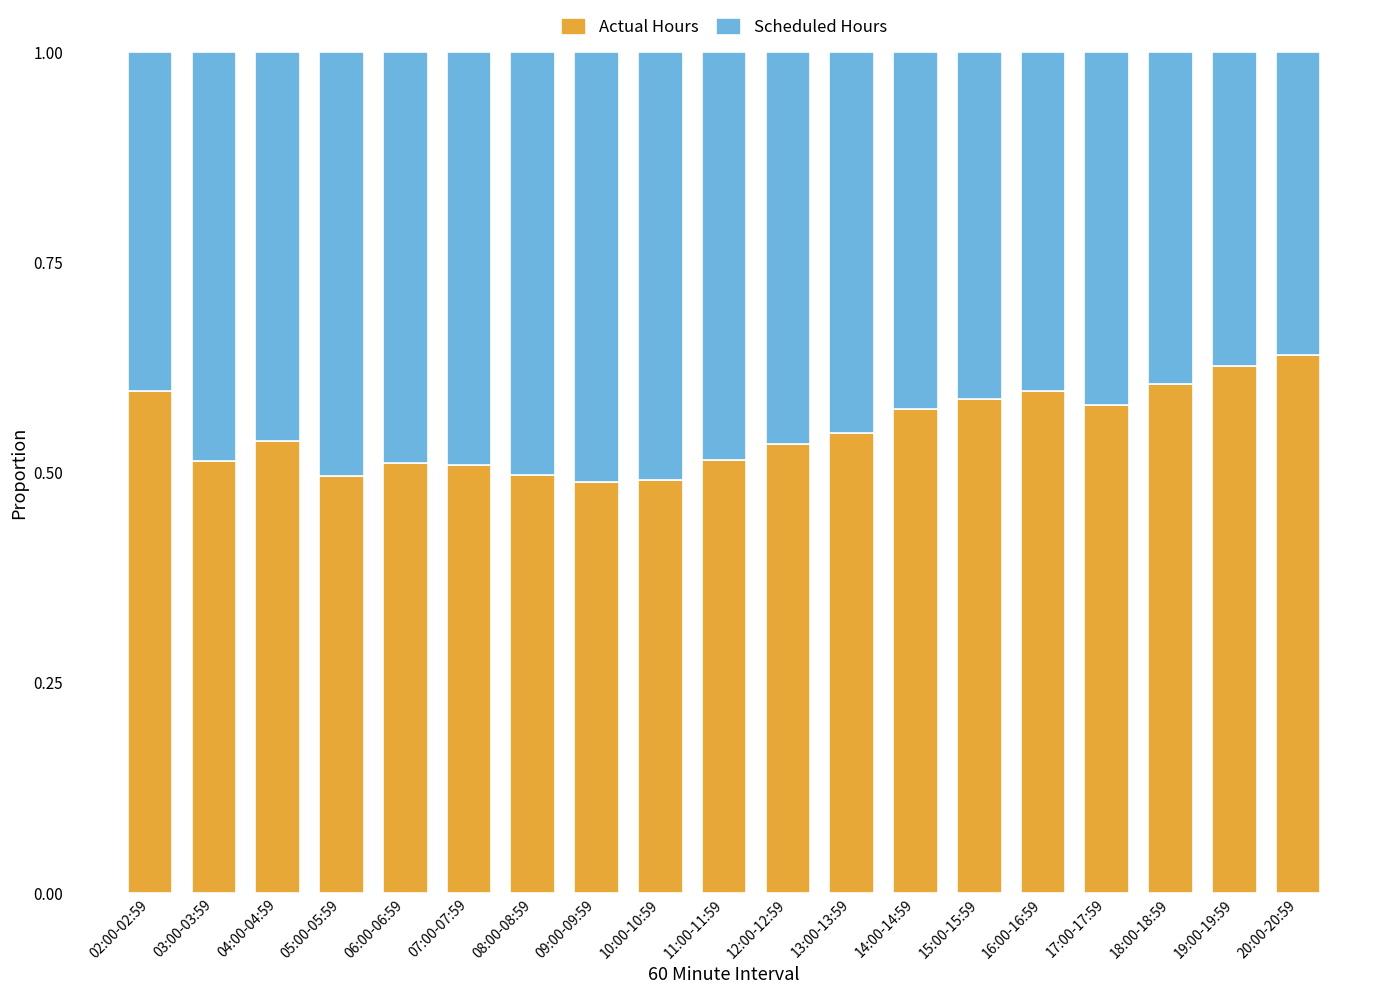

What is the total value across all series at 11:00-11:59?

1.0